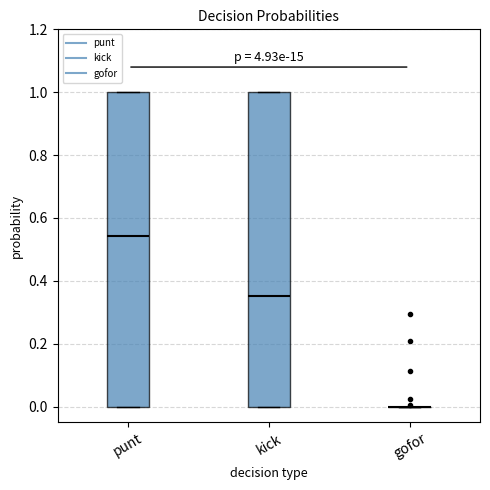

Reading left to right, read every box against the y-axis: the position of its median line, the range the box covers, and the ends of its whiskers. The values are not printed on the chart, so give them approximately, as read against the axis.

punt: median 0.54, box 0.00 to 1.00, whiskers 0.00 to 1.00
kick: median 0.36, box 0.00 to 1.00, whiskers 0.00 to 1.00
gofor: box collapsed to a line at 0.00, whiskers 0.00 to 0.00